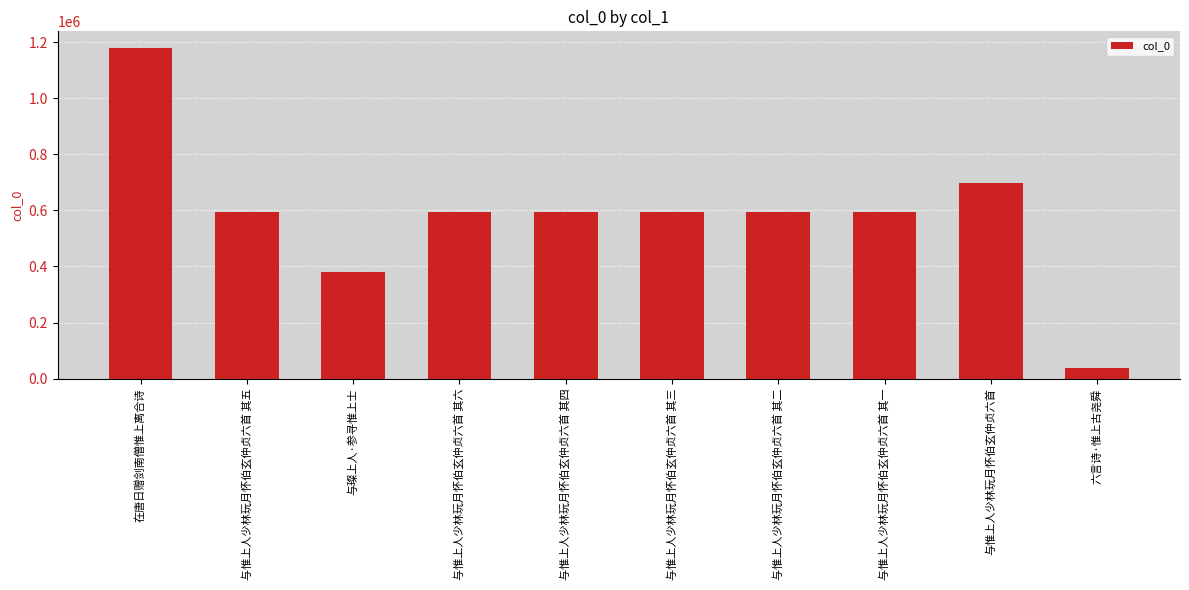

What is the difference between the second highest and minimum values?

656634